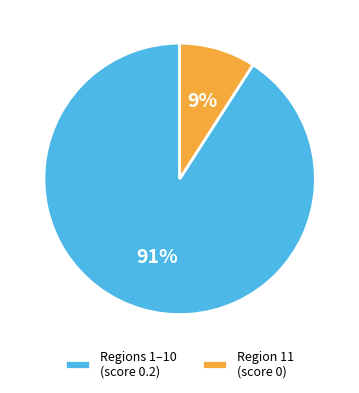

Count the number of slices in the pie.

2